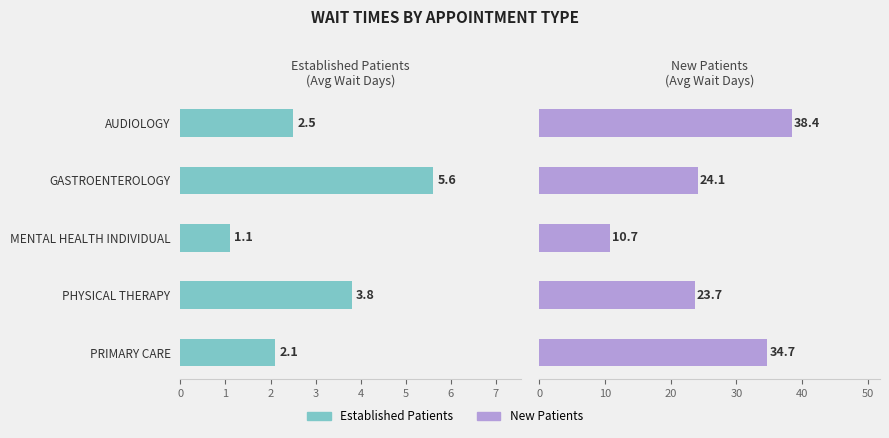

What is the sum of the NewPatients values at AUDIOLOGY and GASTROENTEROLOGY?

62.5